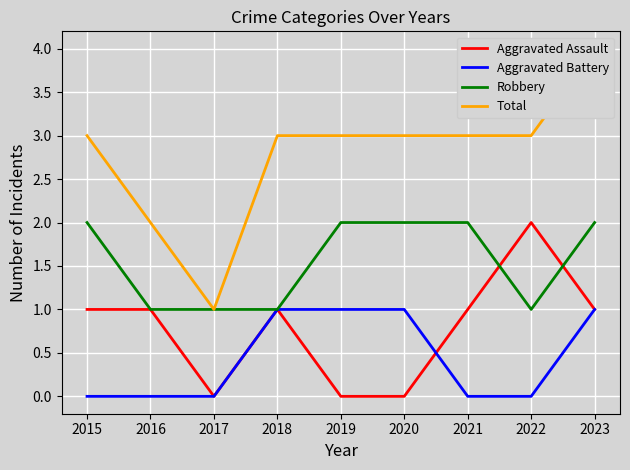

How many categories are shown in the chart?

9